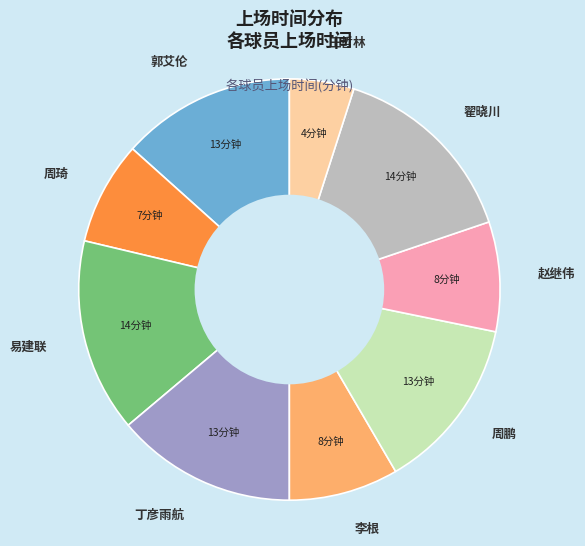

What is the ratio of the value at 周琦 to the value at 易建联?

0.5